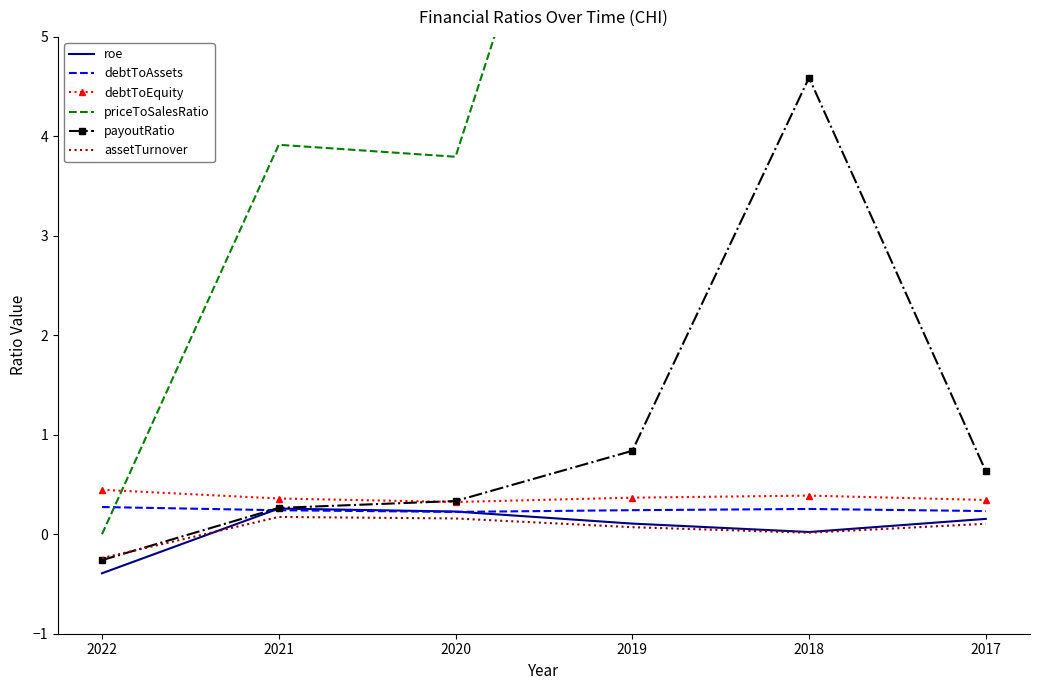

True or false: assetTurnover has more than 0 interior local peaks.

True